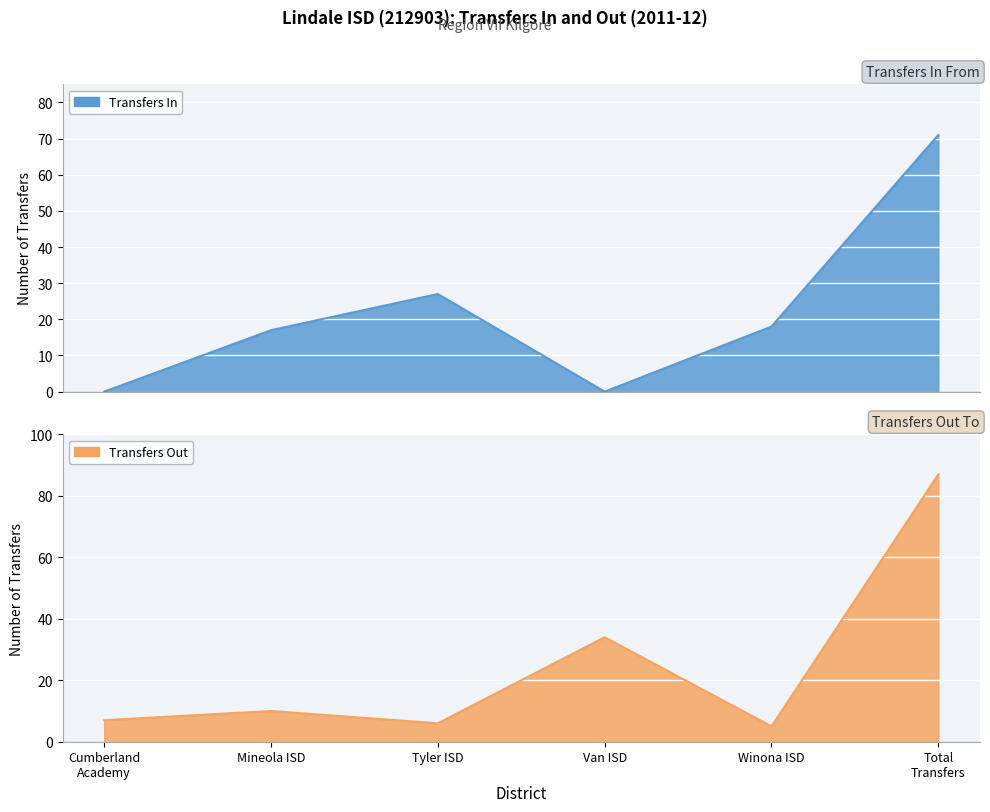

What is the label of the 6th point from the left?

Total
Transfers